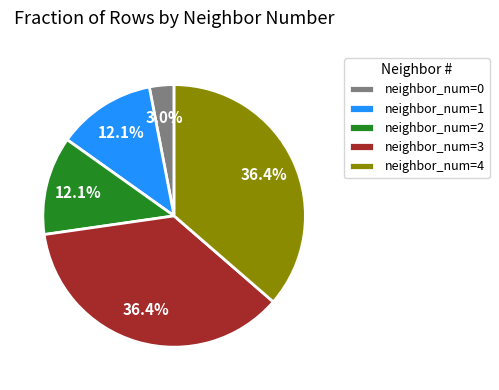

Does neighbor_num=4 represent more than half of the total?

No